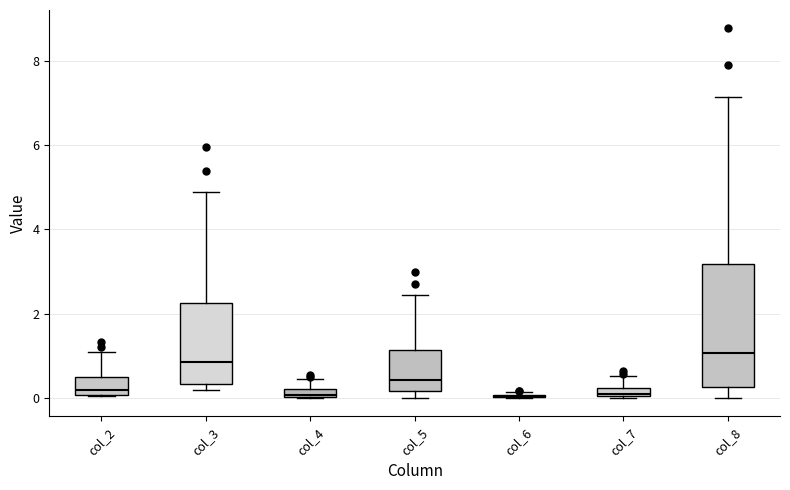

Comparing the boxes themselves (not the whiskers), which one is the tallest?

col_8